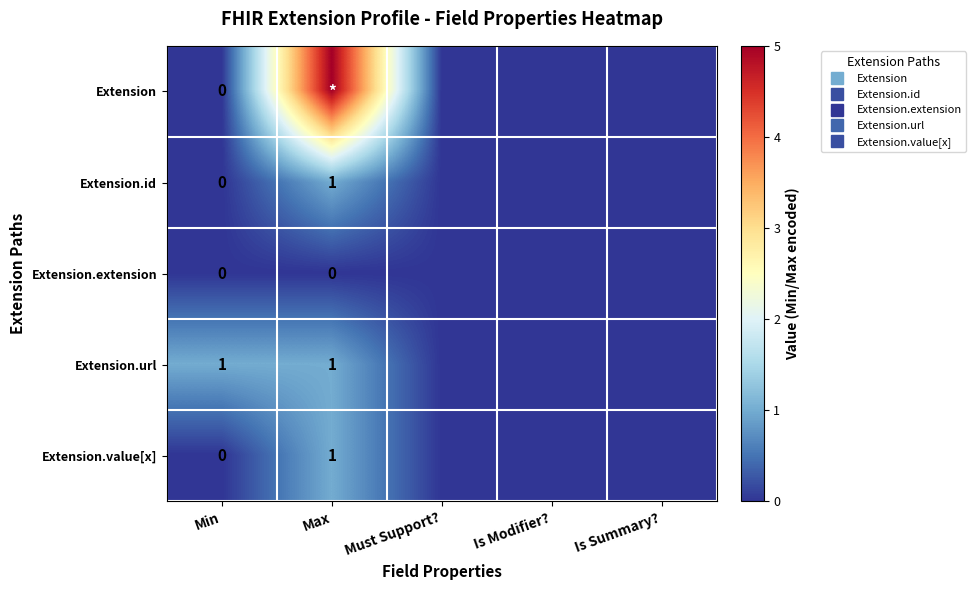

Which category has the lowest value in the Extension series?

Min